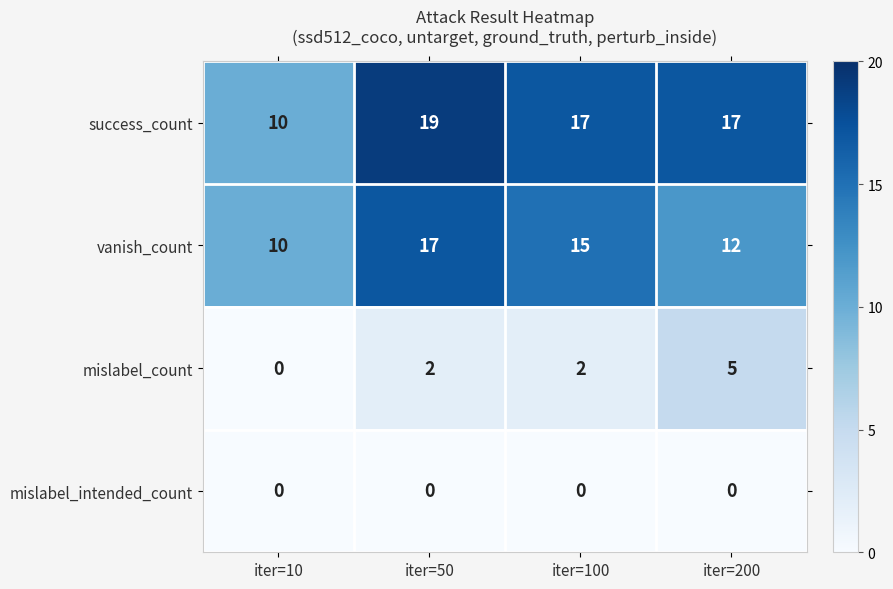

Rank the series at iter=50 from lowest to highest value.

mislabel_intended_count, mislabel_count, vanish_count, success_count